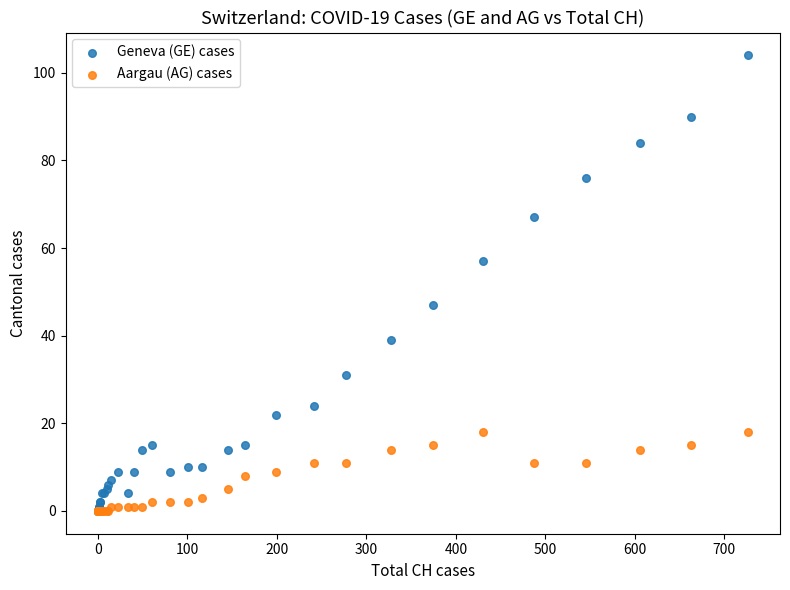

What are all the series names shown in the legend?

Geneva (GE) cases, Aargau (AG) cases